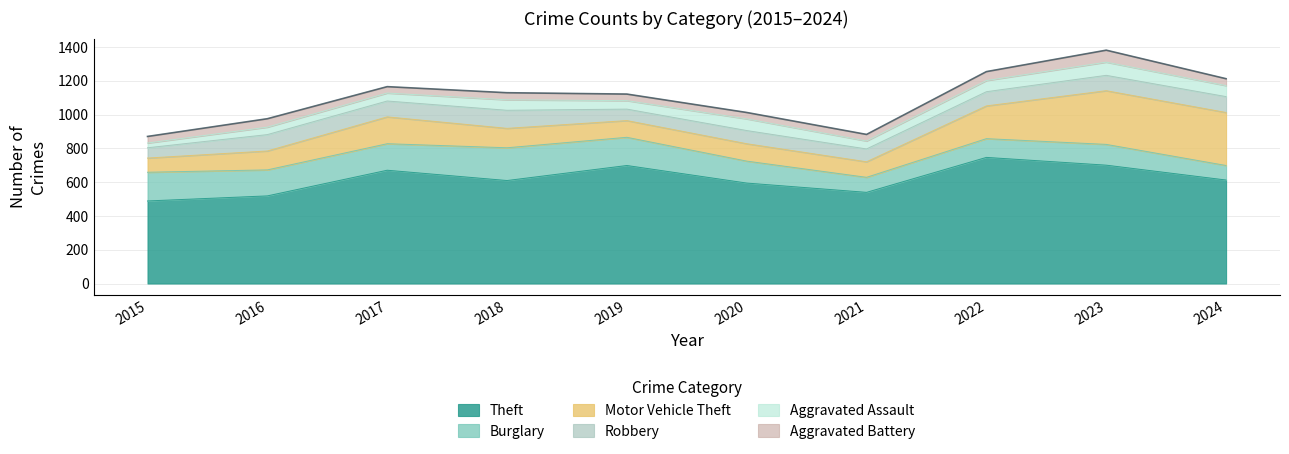

Does the chart have visible grid lines?

Yes